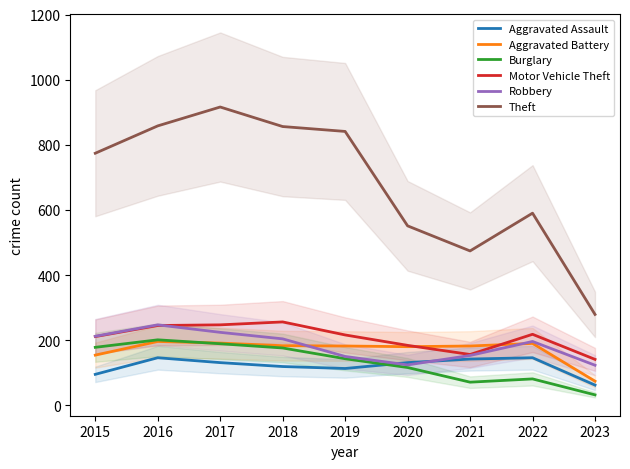

Reading left to right, what are all the values shown in this chart?

Aggravated Assault: 95	146	131	119	113	131	142	146	62
Aggravated Battery: 154	196	191	183	182	180	182	190	74
Burglary: 178	201	189	176	143	116	71	81	32
Motor Vehicle Theft: 211	245	247	256	216	184	156	218	141
Robbery: 212	247	224	204	150	124	153	196	123
Theft: 774	858	916	856	841	551	474	590	279